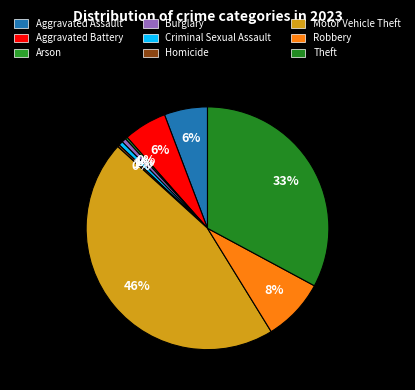

What percentage is the Burglary slice, to the nearest percent?

1%